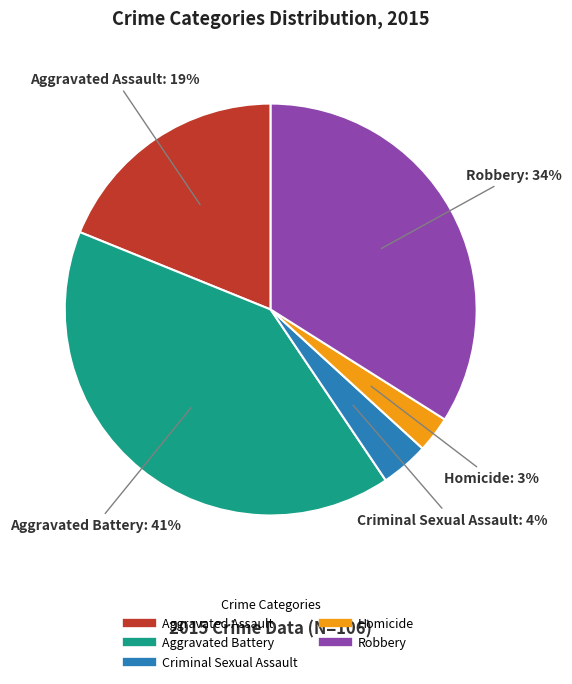

To the nearest percent, what portion does Criminal Sexual Assault represent?

4%